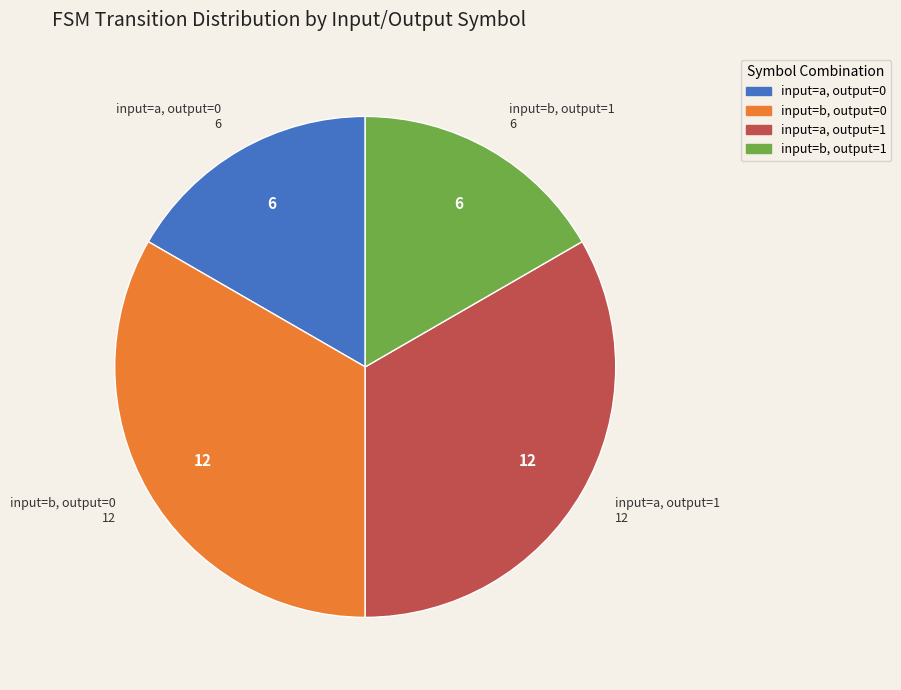

Is the sum of input=a, output=0 and input=b, output=1 greater than half?

No